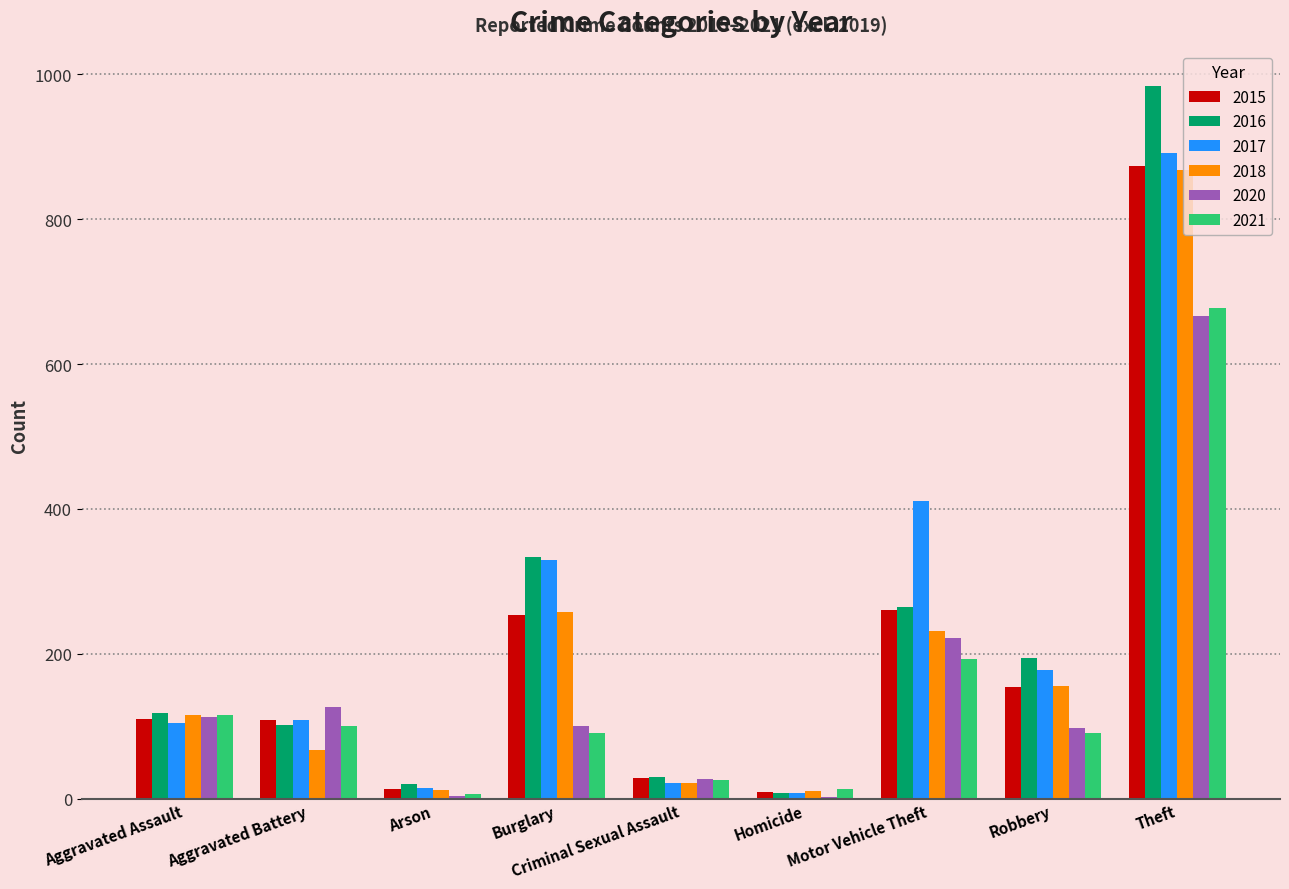

Count the number of data series in this chart.

6